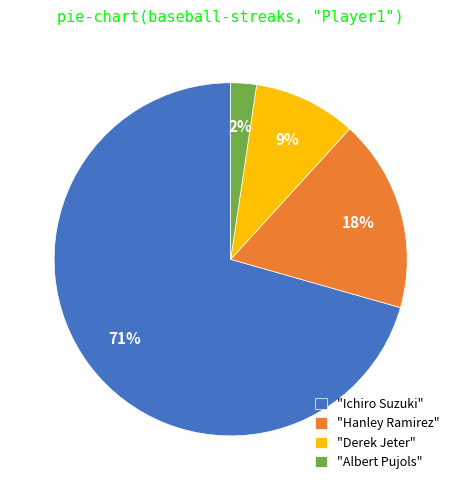

What is the largest slice in the pie chart?

"Ichiro Suzuki"